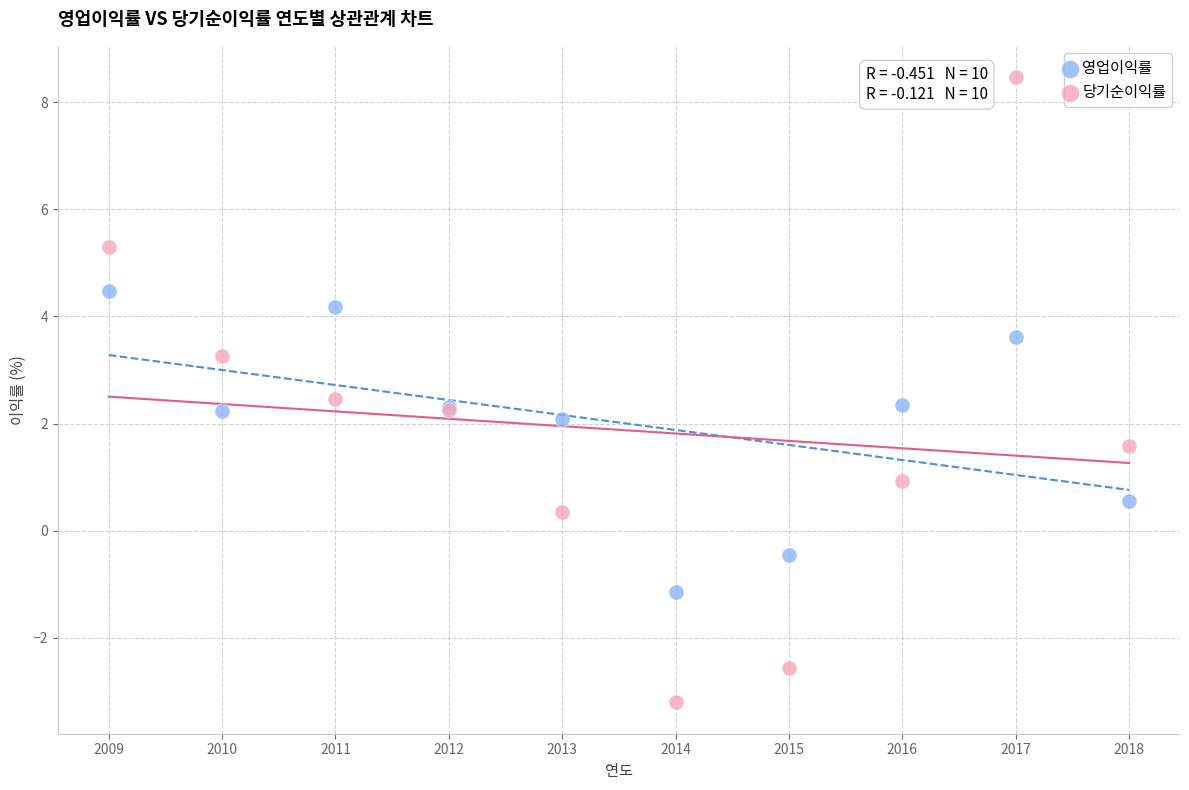

Which series reaches the maximum Y coordinate?

당기순이익률